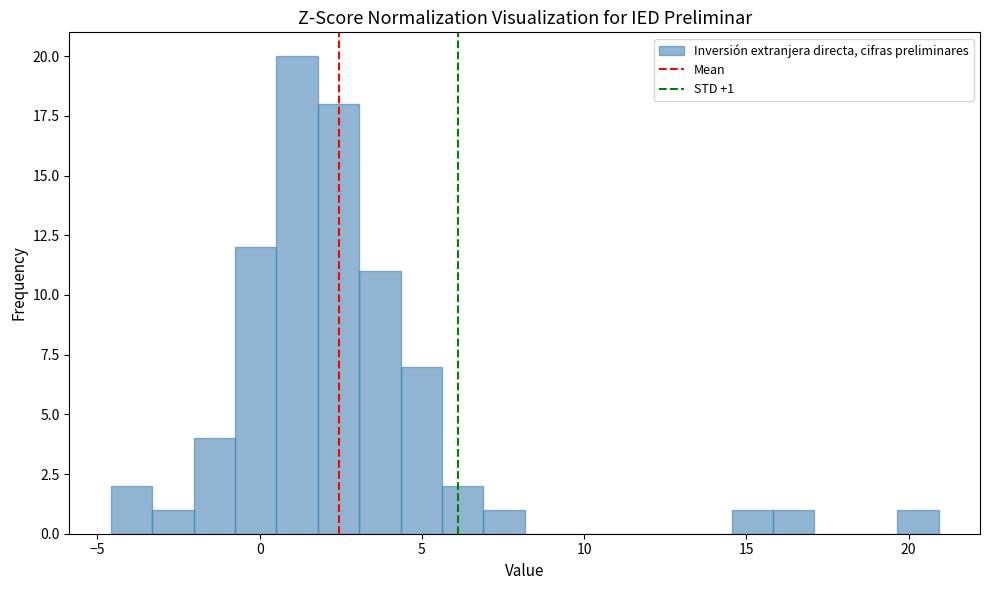

Read against the x-axis, roughly where is the centre of the tallest bar?

1.0